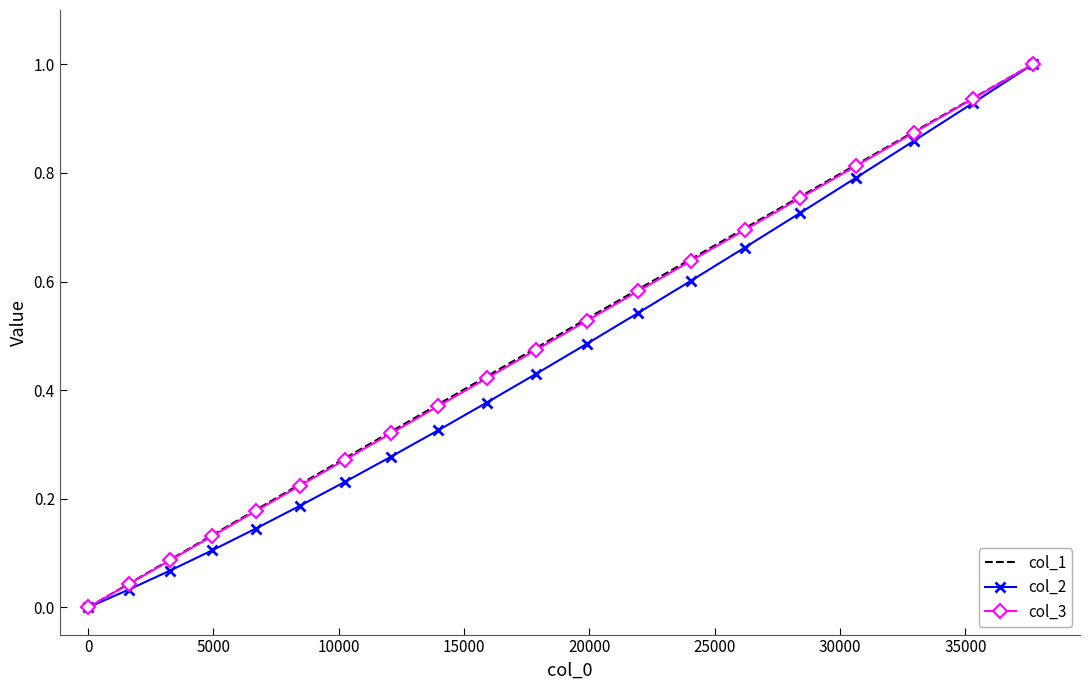

Count the number of categories in the chart.

20